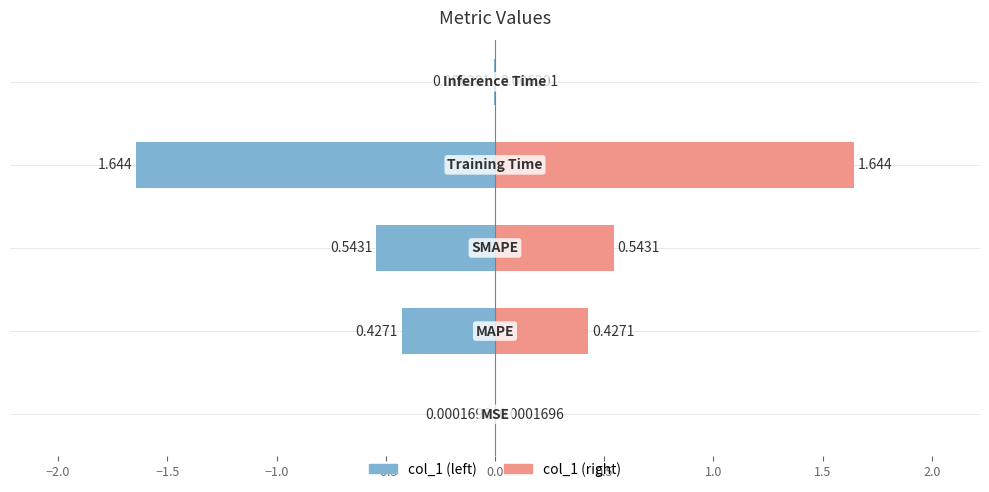

What is the value of the col_1 (right) bar at the 2nd from the left?

0.4